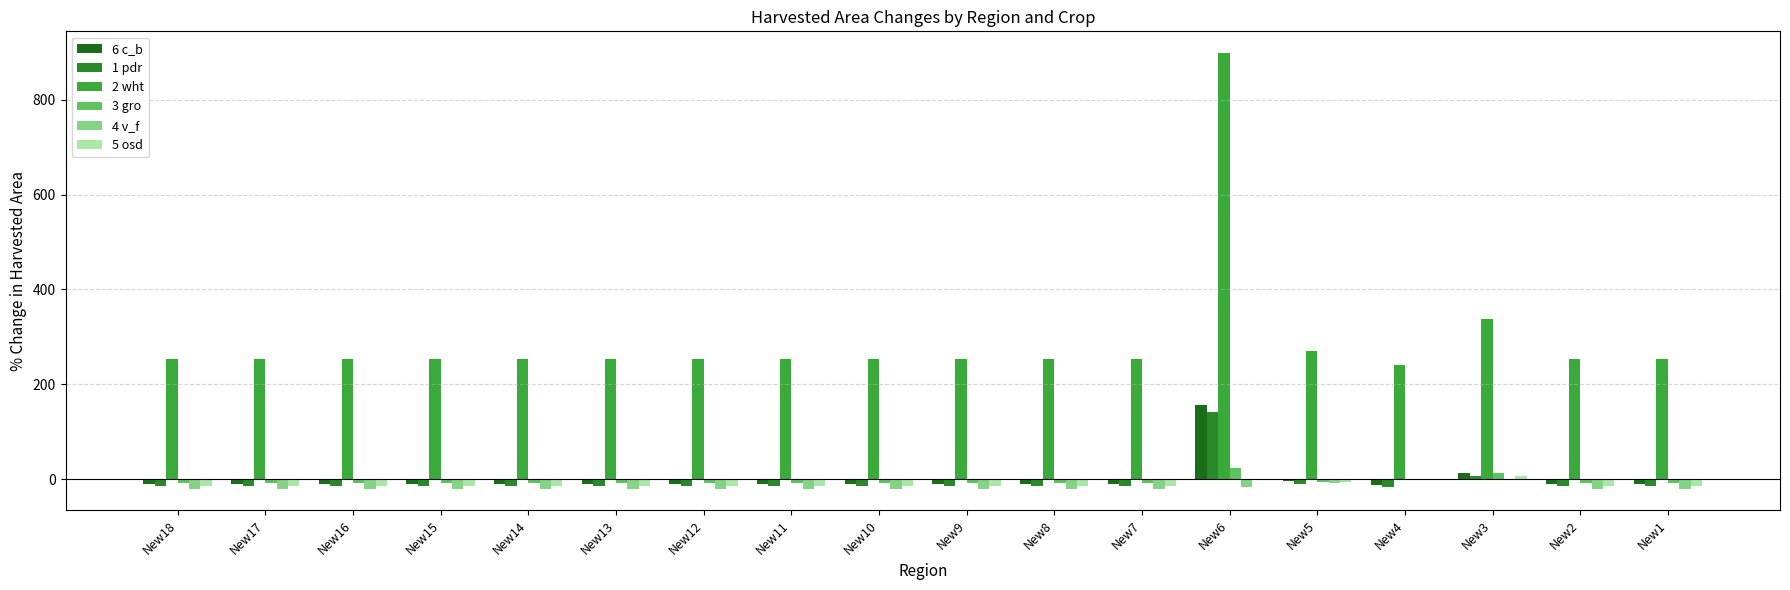

Reading left to right, what are all the values shown in this chart?

6 c_b: -9.0	-9.0	-9.0	-9.0	-9.0	-9.0	-9.0	-9.0	-9.0	-9.0	-9.0	-9.0	157.5	-4.4	-11.9	13.2	-9.0	-9.0
1 pdr: -14.3	-14.3	-14.3	-14.3	-14.3	-14.3	-14.3	-14.3	-14.3	-14.3	-14.3	-14.3	142.4	-10.0	-17.1	6.6	-14.3	-14.3
2 wht: 252.8	252.8	252.8	252.8	252.8	252.8	252.8	252.8	252.8	252.8	252.8	252.8	898.0	270.4	241.3	338.7	252.8	252.8
3 gro: -8.5	-8.5	-8.5	-8.5	-8.5	-8.5	-8.5	-8.5	-8.5	-8.5	-8.5	-8.5	22.8	-4.7	-0.9	13.8	-8.5	-8.5
4 v_f: -19.5	-19.5	-19.5	-19.5	-19.5	-19.5	-19.5	-19.5	-19.5	-19.5	-19.5	-19.5	-16.7	-7.5	-1.2	0.1	-19.5	-19.5
5 osd: -13.7	-13.7	-13.7	-13.7	-13.7	-13.7	-13.7	-13.7	-13.7	-13.7	-13.7	-13.7	-1.7	-6.2	-1.1	7.3	-13.7	-13.7